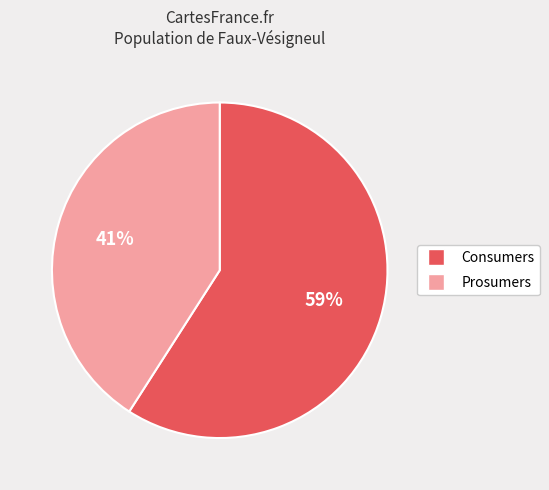

Is there a majority slice in this chart?

Yes